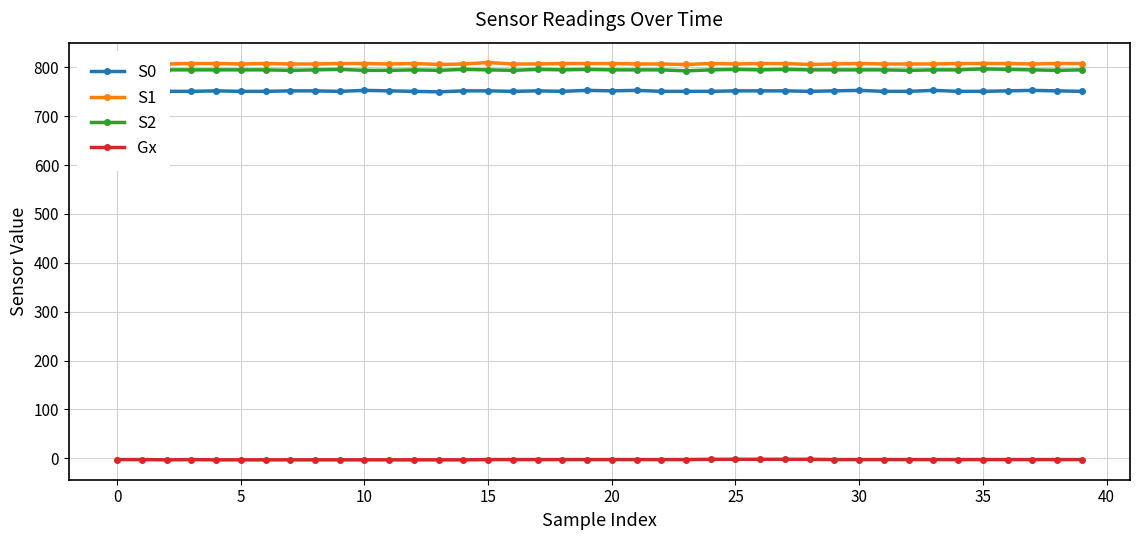

In S0, how many points are higher than both neighbors (excluding endpoints)?

8